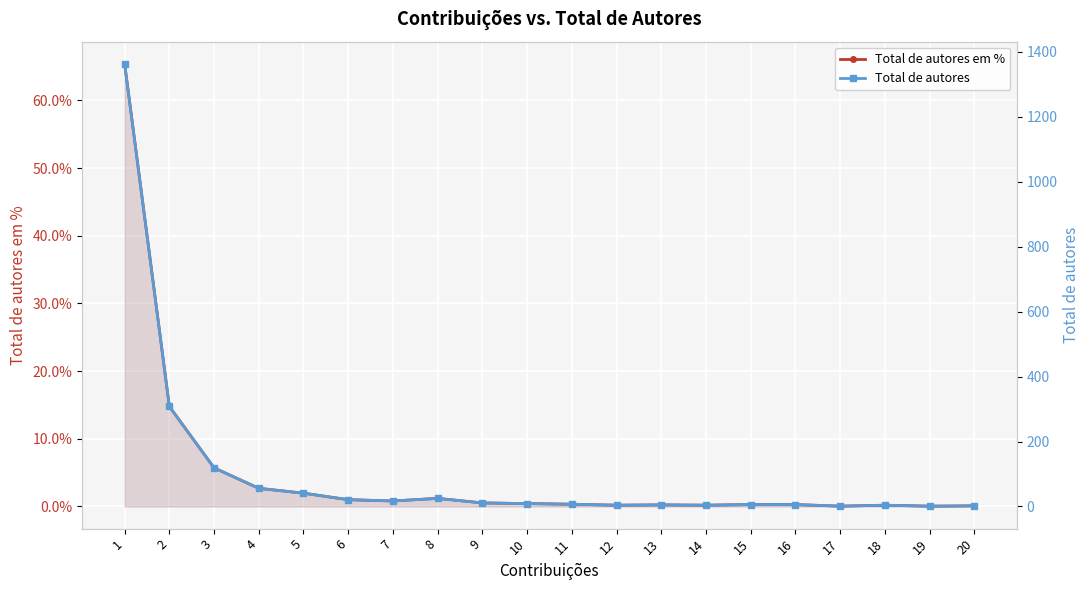

Reading left to right, what are all the values shown in this chart?

Total de autores em %: 65.4	14.8	5.7	2.7	2.0	1.0	0.8	1.2	0.5	0.4	0.3	0.2	0.2	0.2	0.3	0.3	0.0	0.2	0.0	0.1
Total de autores: 1363.0	308.0	119.0	56.0	41.0	21.0	17.0	25.0	11.0	9.0	7.0	4.0	5.0	4.0	6.0	6.0	1.0	4.0	1.0	2.0